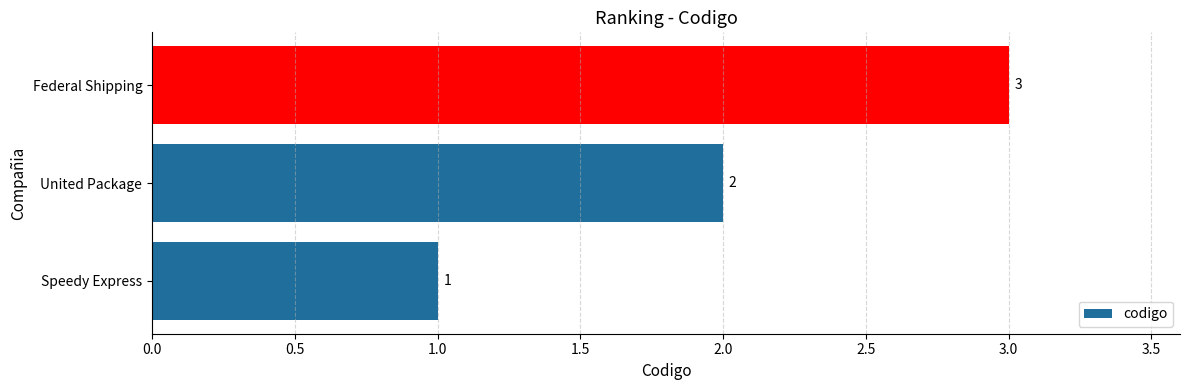

How many values are between 1 and 3?

3